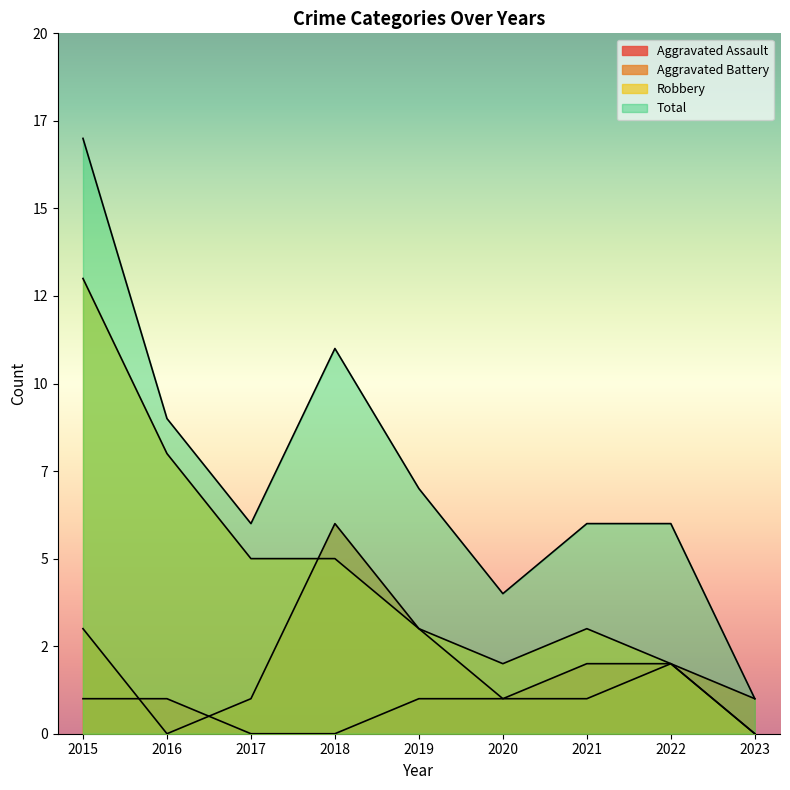

Which label corresponds to the largest value in the chart?

2015